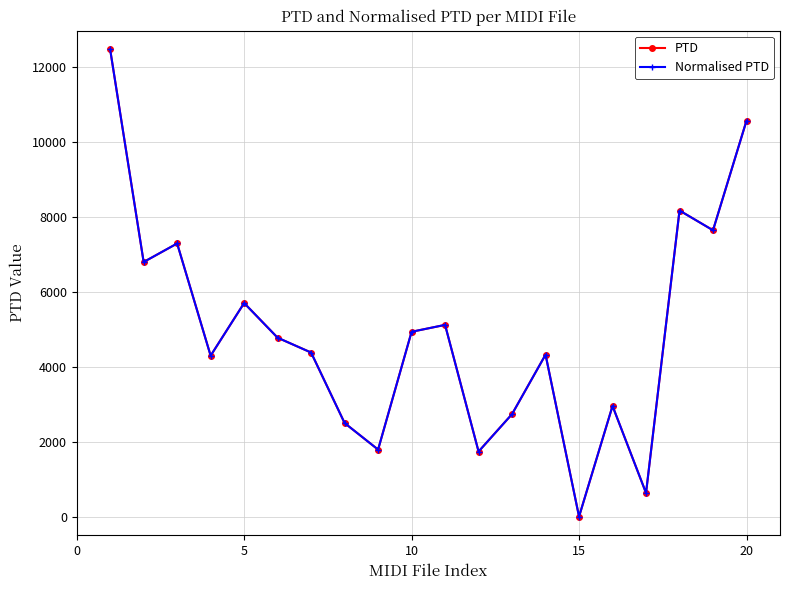

Is this an area chart (filled region under the line)?

No